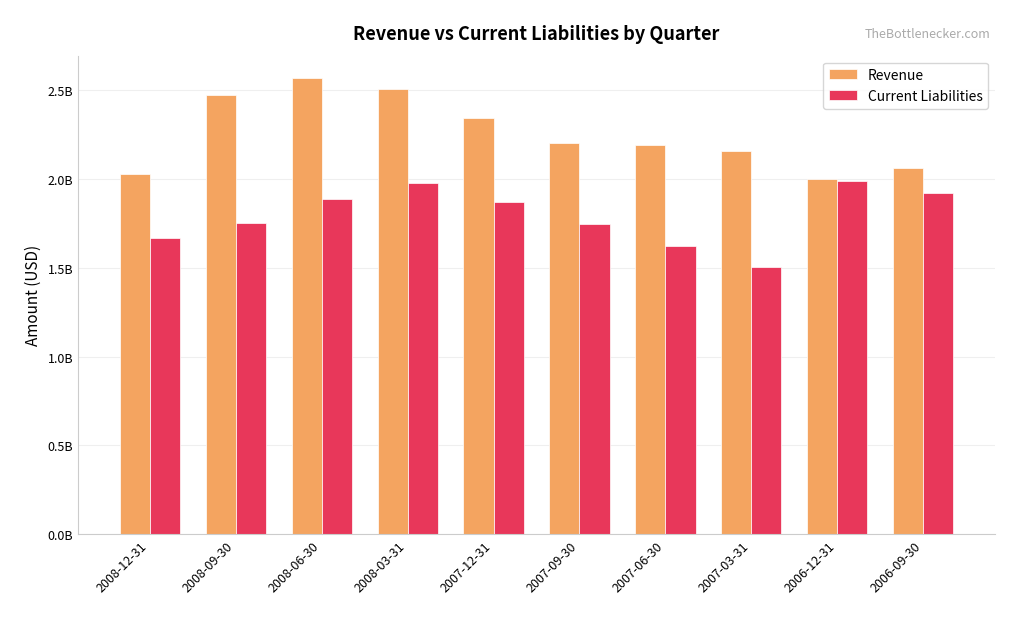

Which series changed the most between 2007-12-31 and 2006-12-31?

Revenue